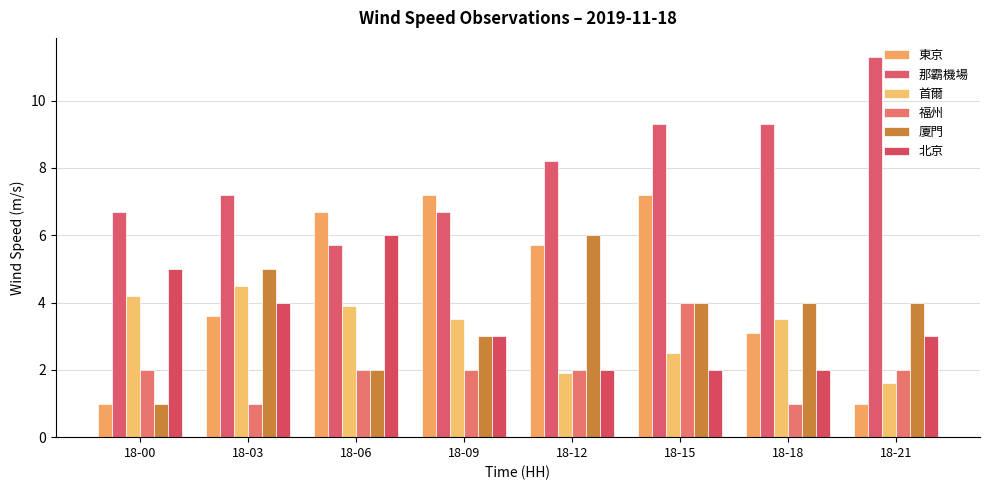

Which series has the largest range (max minus min)?

東京